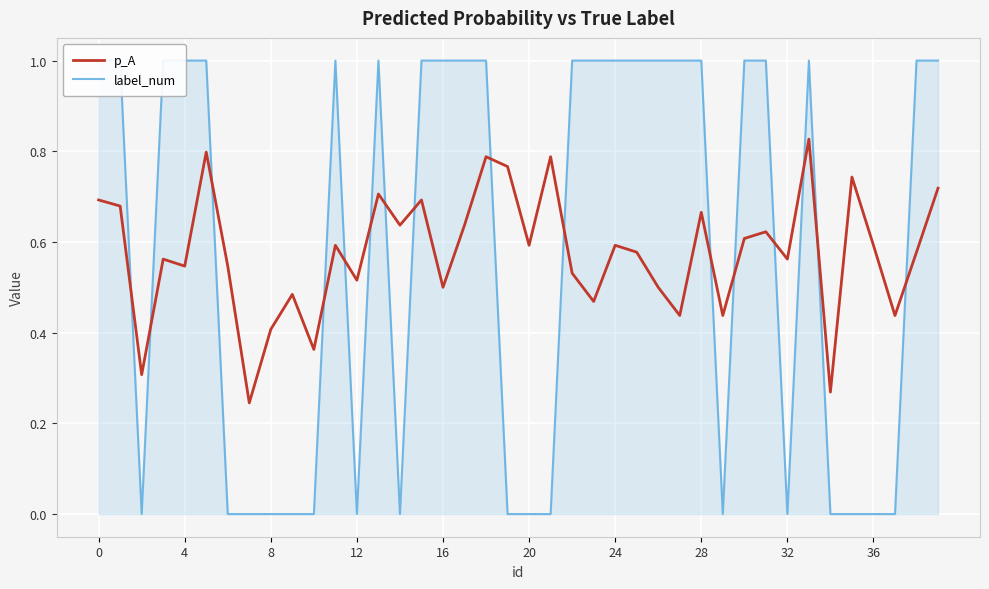

The p_A series shows 0.6 at 24. True or false?

True